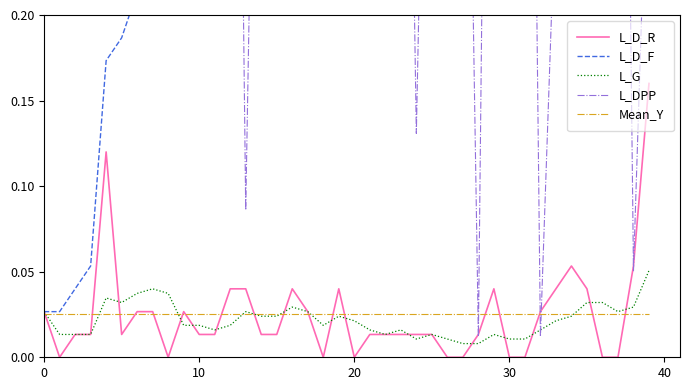

True or false: Mean_Y has a value of 0.0 at 17.

True